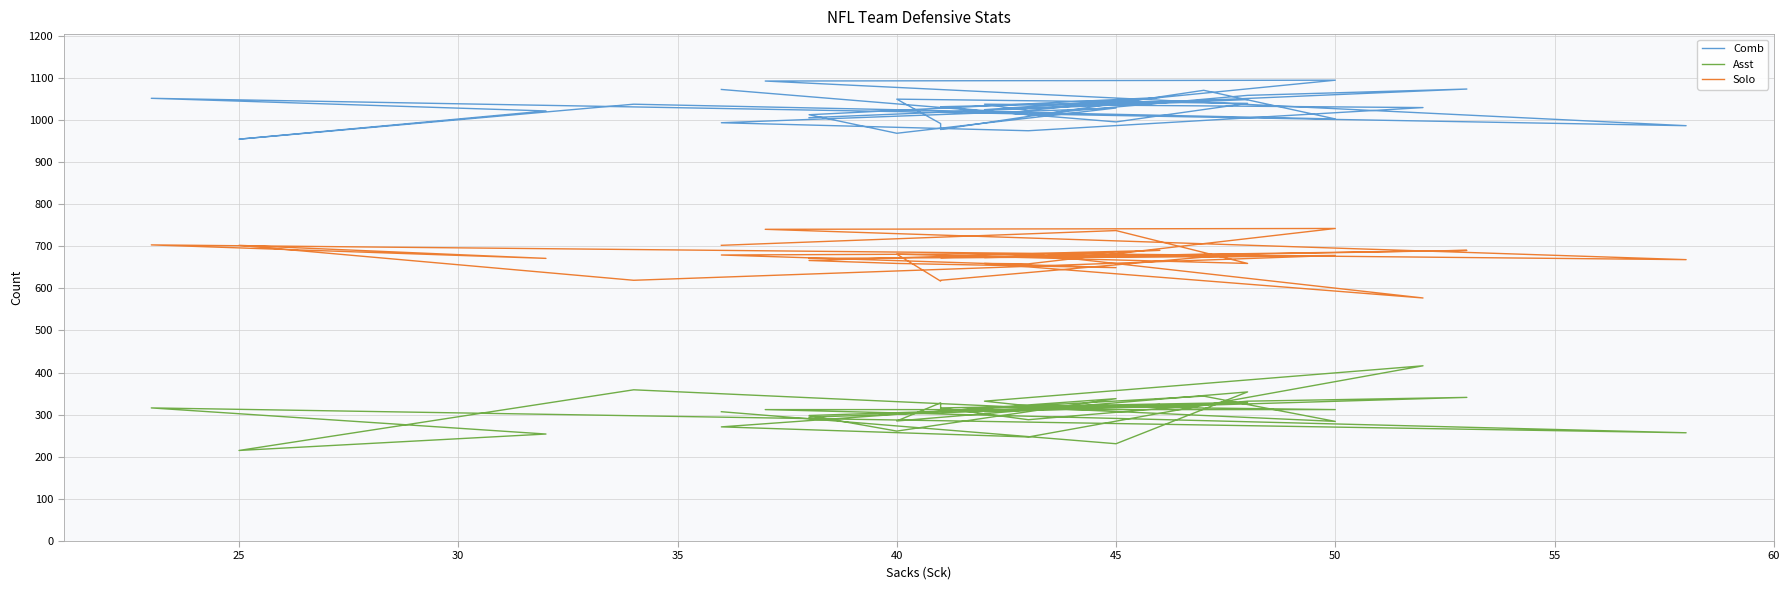

What is the maximum value for Asst?

416